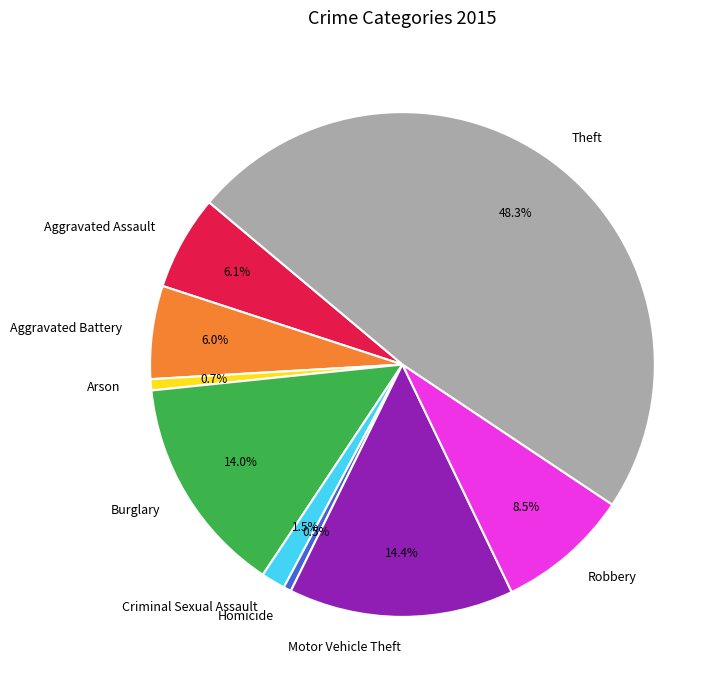

What is the total percentage of Arson and Aggravated Battery?

6.7%